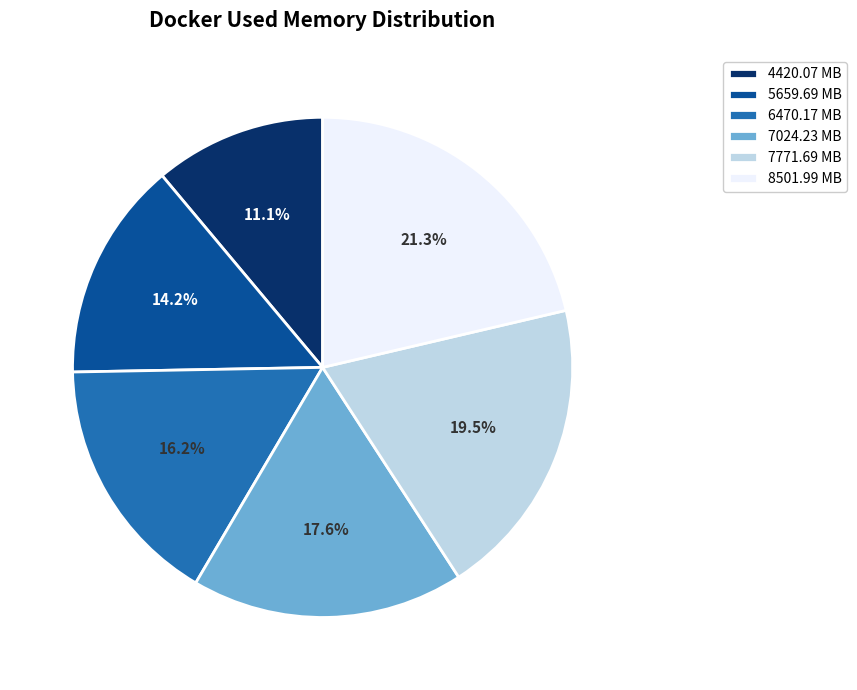

To the nearest percent, what portion does 5659.69 represent?

14%